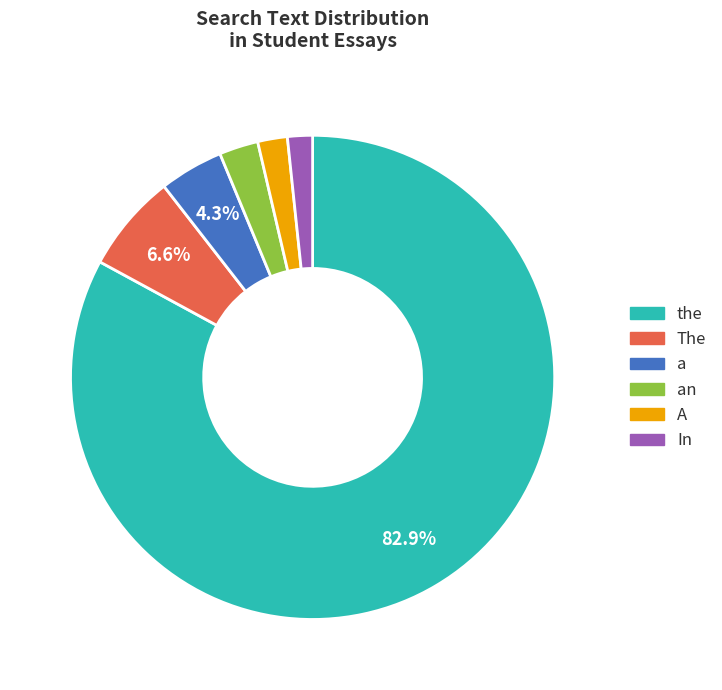

Does the account for over 50% of the chart?

Yes